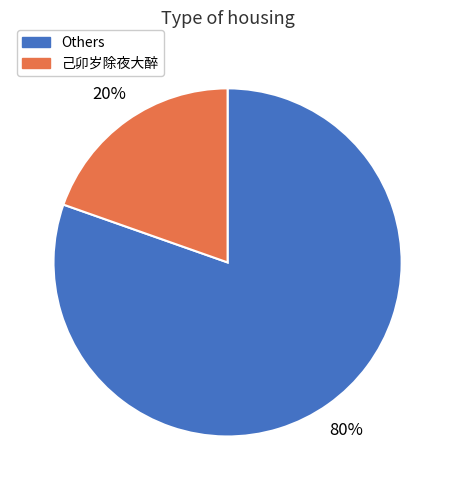

Count the number of slices in the pie.

2